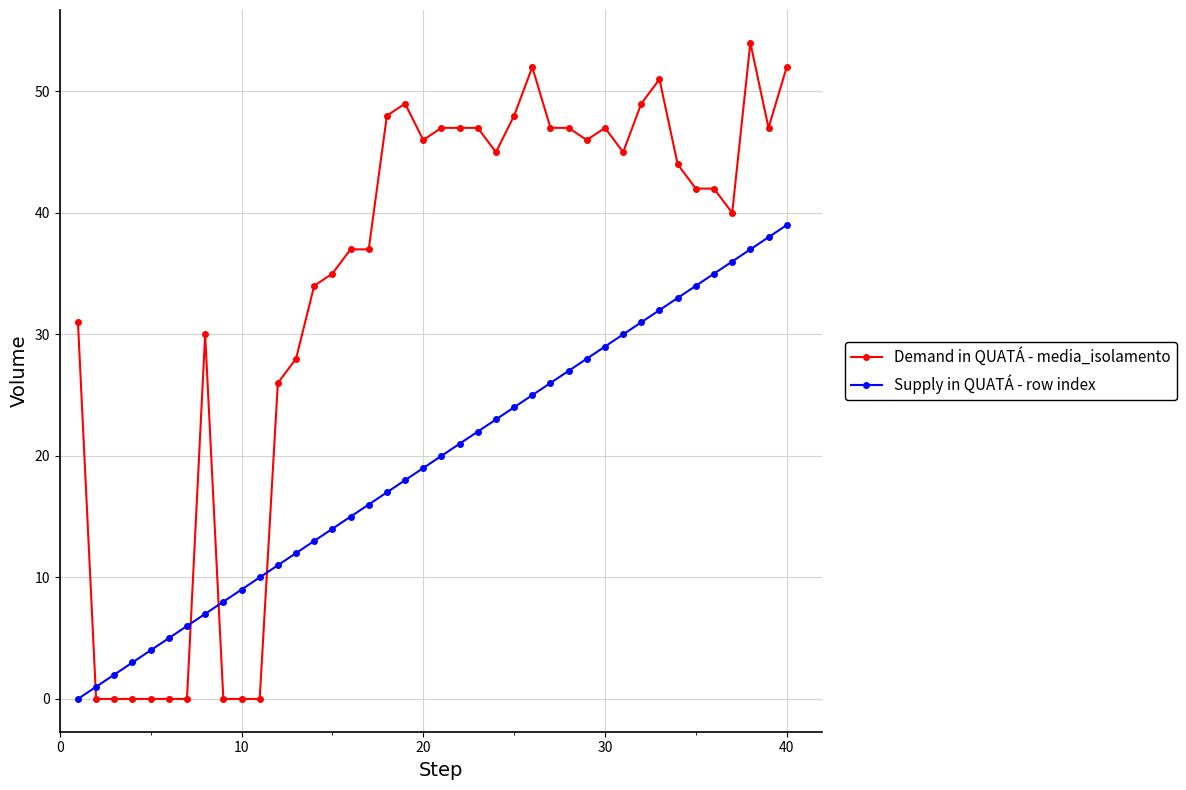

How many data points in Demand in QUATÁ - media_isolamento are less than 44?

20